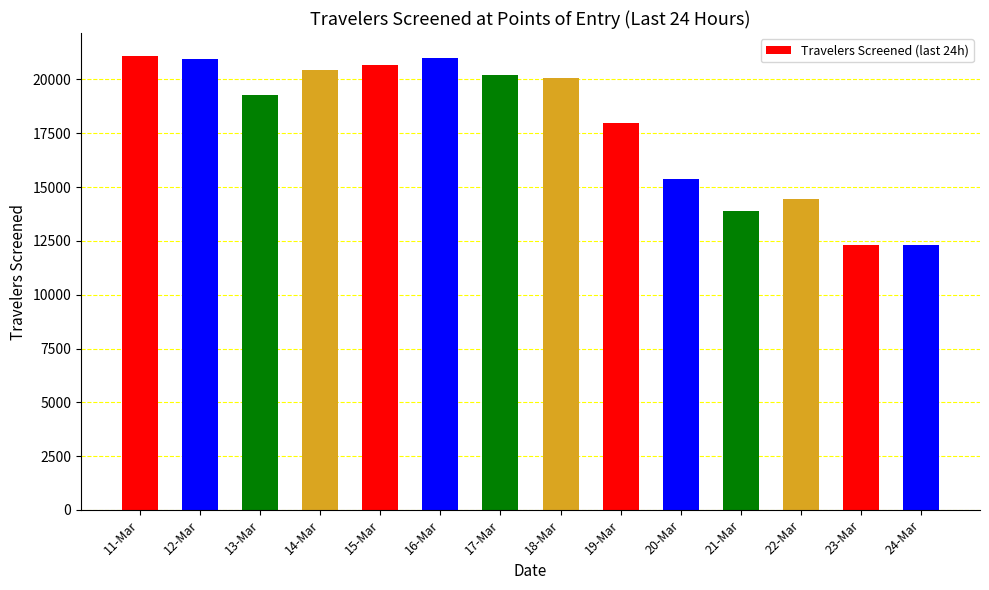

What is the smallest value displayed?

12301